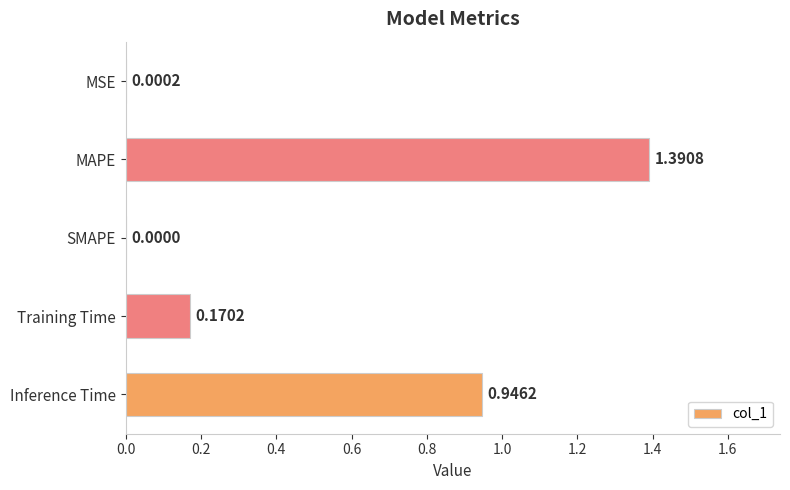

What is the sum of all values?

2.5